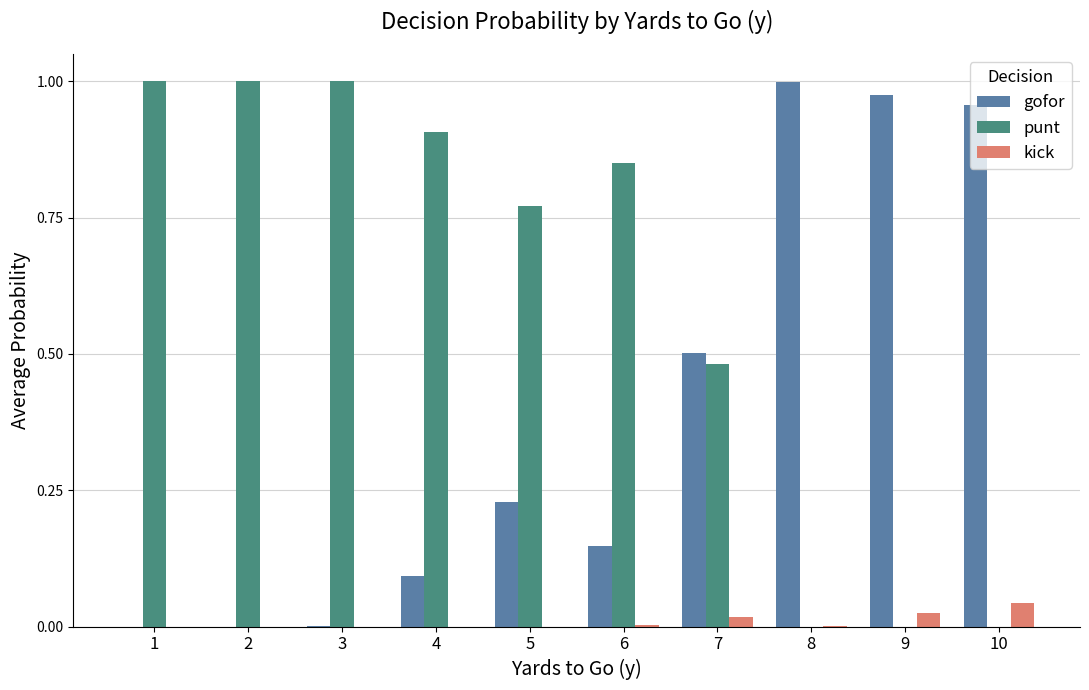

Is the value of gofor at 6 greater than the value of kick at 5?

Yes